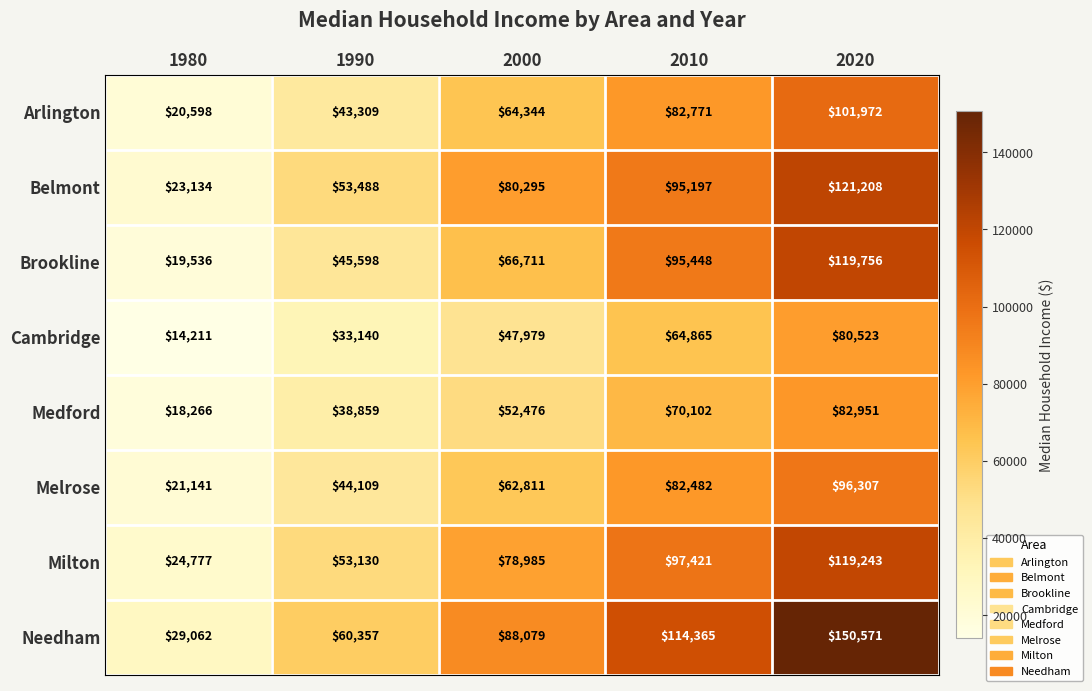

What is the difference between the Arlington values at 2000 and 1990?

21035